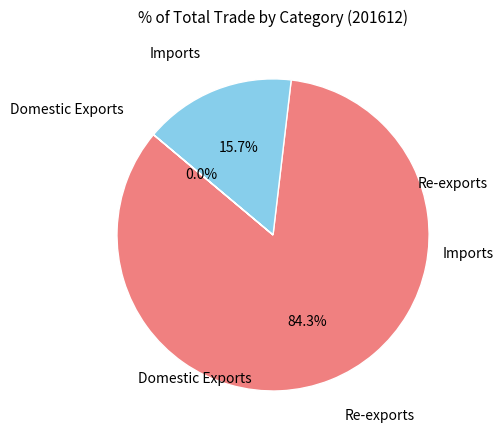

Does any single category account for the majority?

Yes